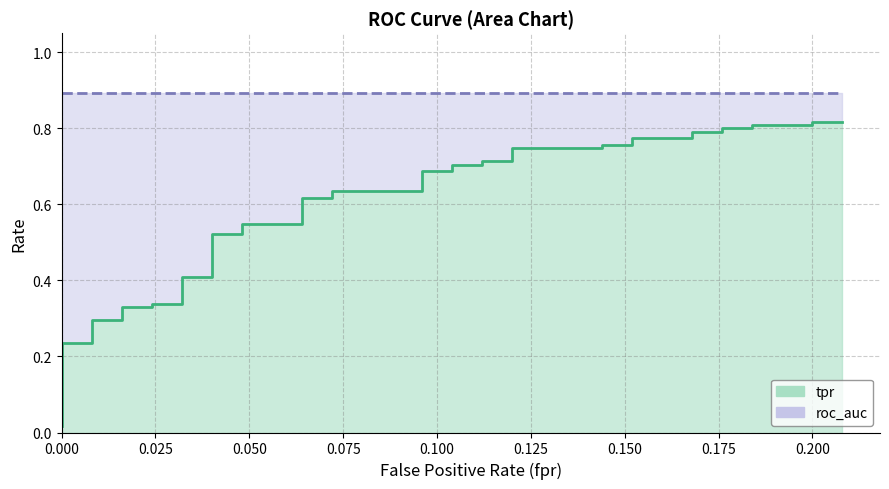

What is the total value across all series at 6?

1.2